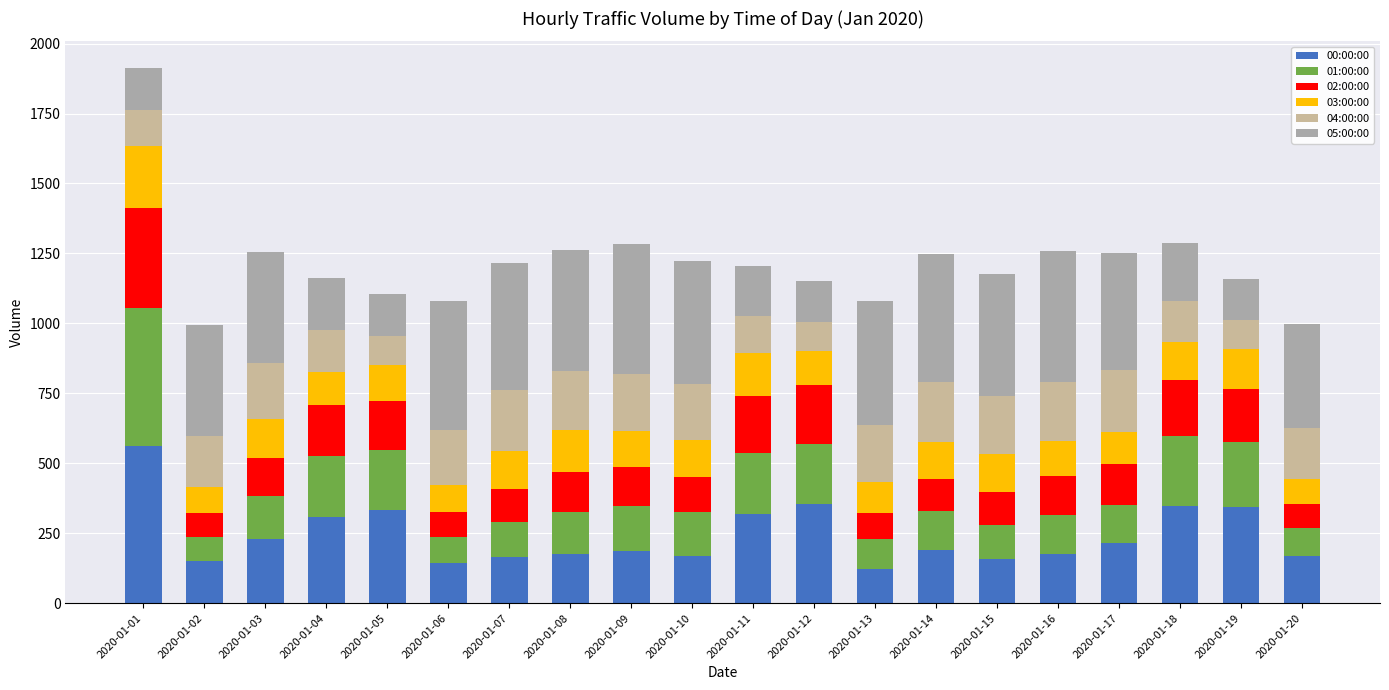

Does the chart contain any negative values?

No